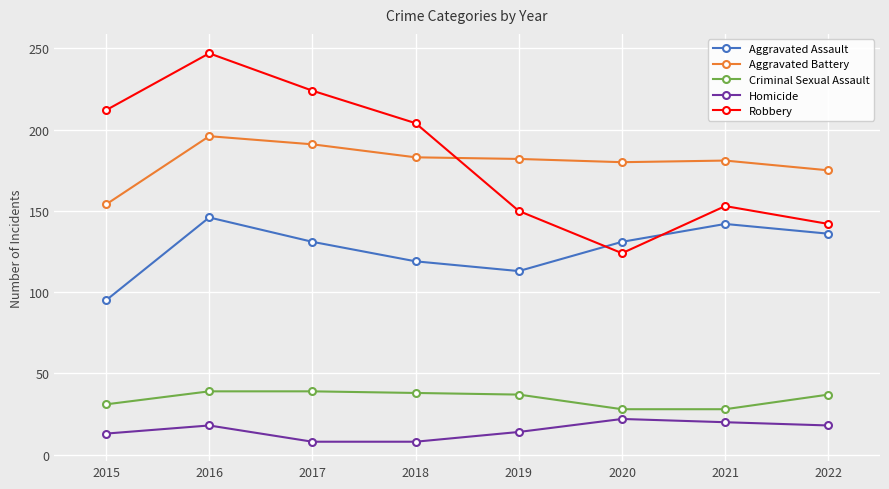

The Robbery series shows 153 at 2021. True or false?

True